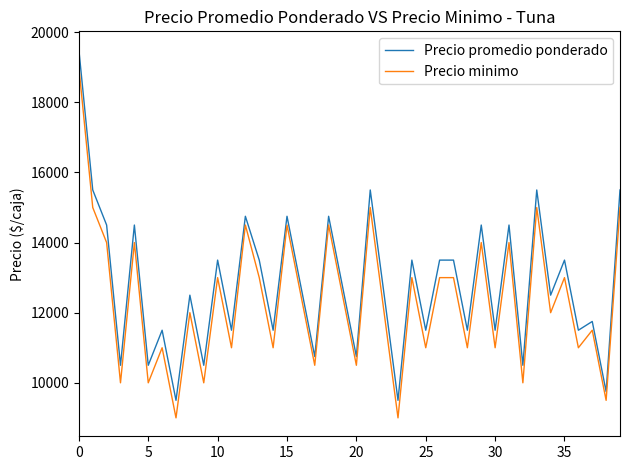

Rank the series by their maximum value, from lowest to highest.

Precio minimo, Precio promedio ponderado